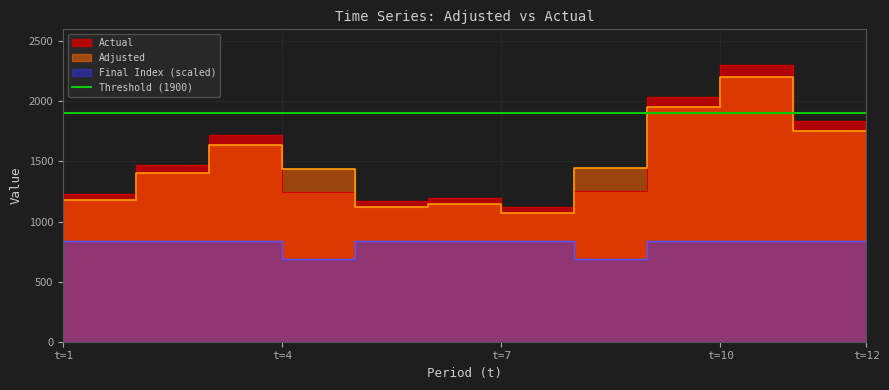

True or false: Final Index has a value of 837.8 at t=12.

True